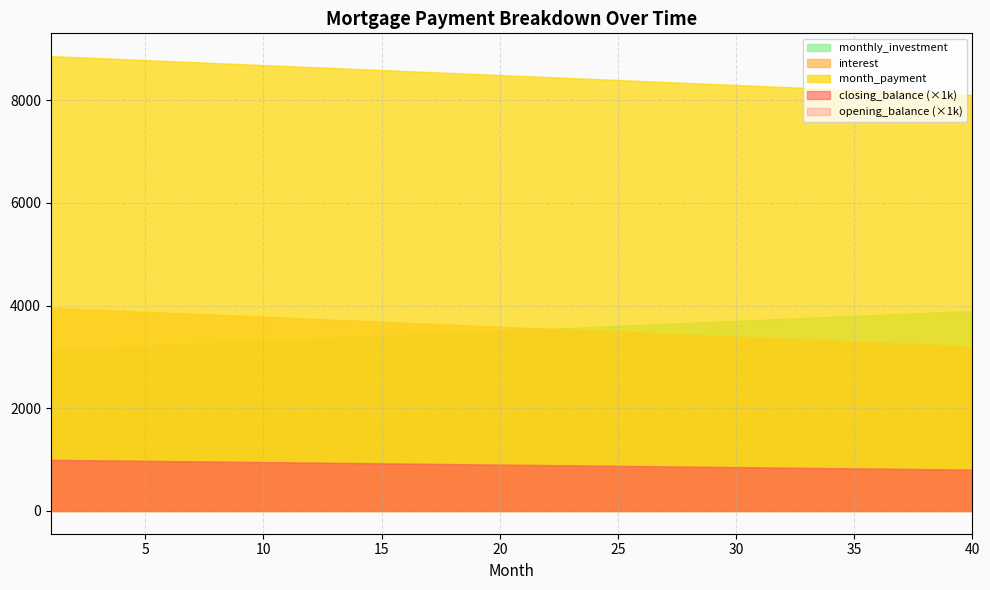

Between 17 and 10, which is larger?

10